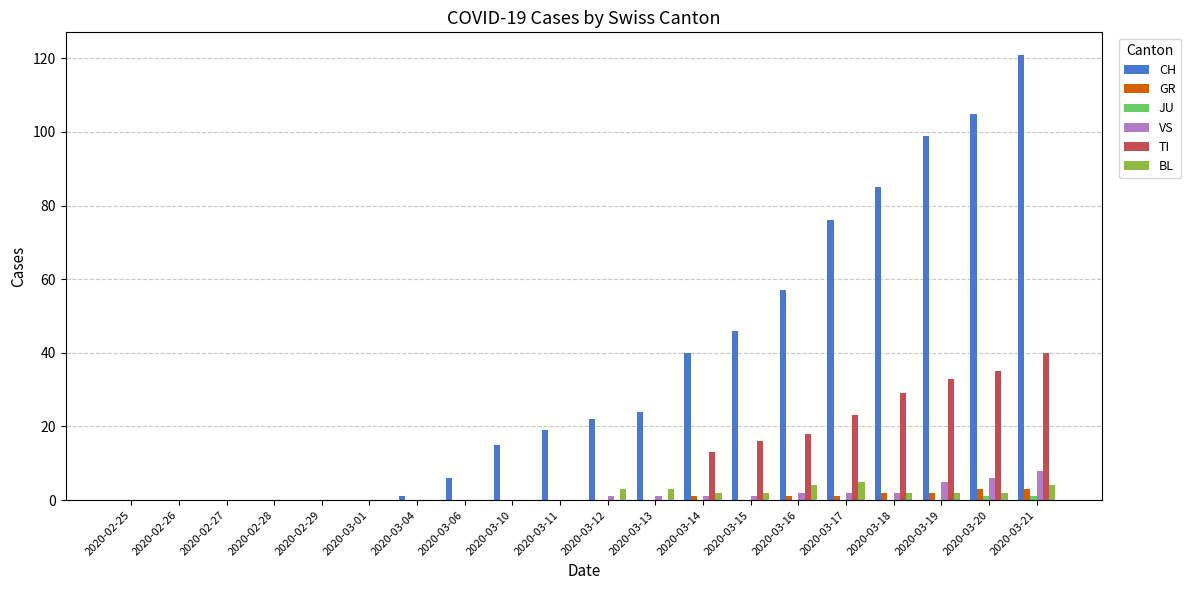

Which series has the largest total across all categories?

CH